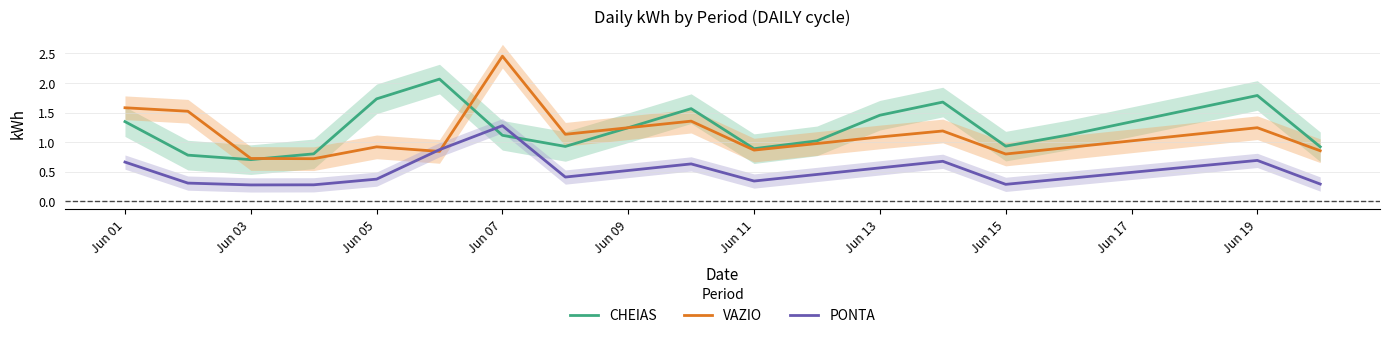

Reading left to right, extract all data points from this chart.

CHEIAS: 1.3	0.8	0.7	0.8	1.7	2.1	1.1	0.9	1.2	1.6	0.9	1.0	1.5	1.7	0.9	1.1	1.3	1.6	1.8	0.9
VAZIO: 1.6	1.5	0.7	0.7	0.9	0.8	2.5	1.1	1.2	1.4	0.9	1.0	1.1	1.2	0.8	0.9	1.0	1.1	1.2	0.9
PONTA: 0.7	0.3	0.3	0.3	0.4	0.9	1.3	0.4	0.5	0.6	0.3	0.5	0.6	0.7	0.3	0.4	0.5	0.6	0.7	0.3